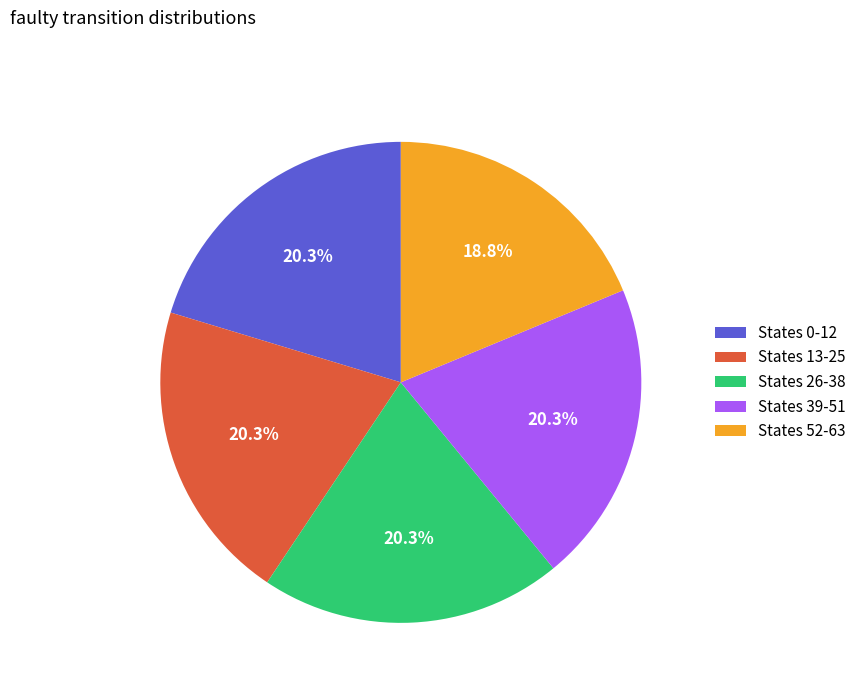

Does any single category account for the majority?

No